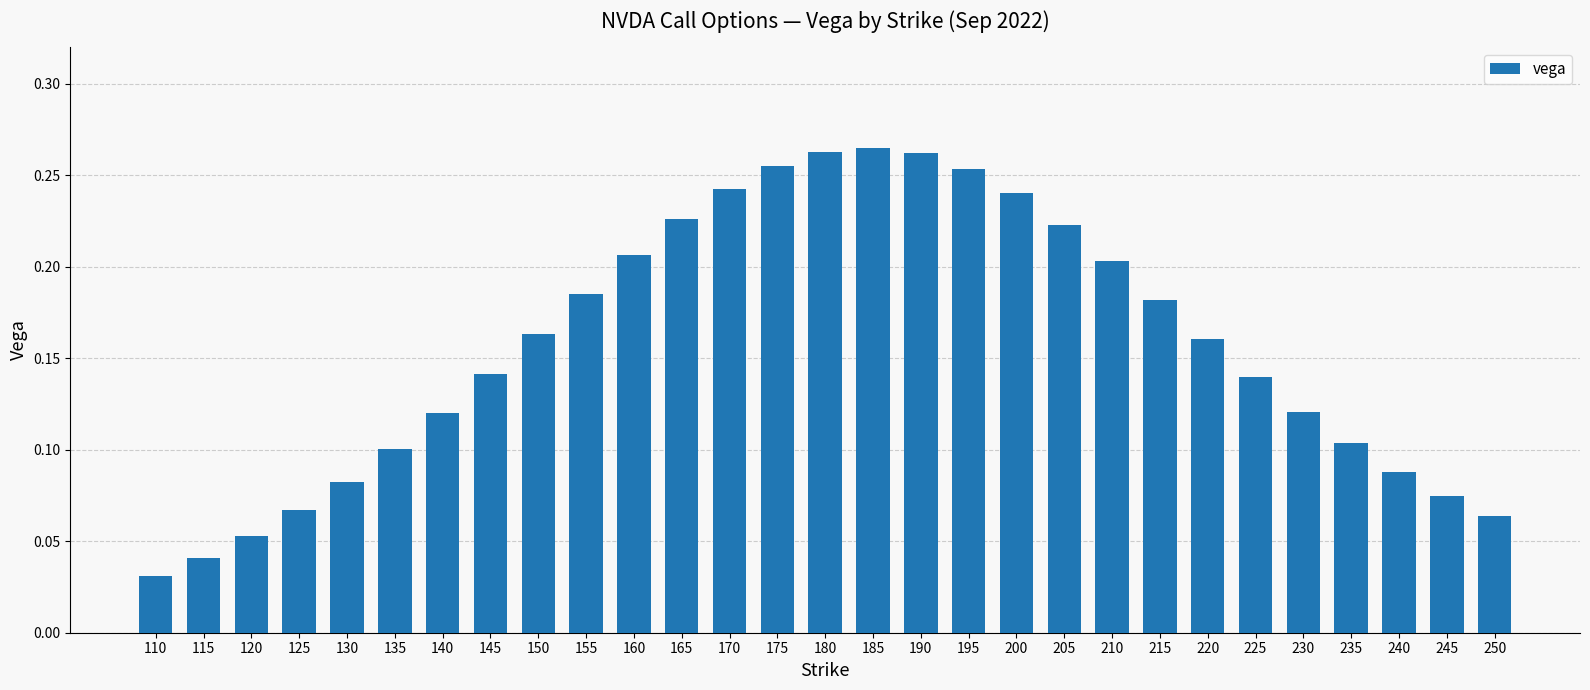

At which category does the chart reach its minimum across all series?

110